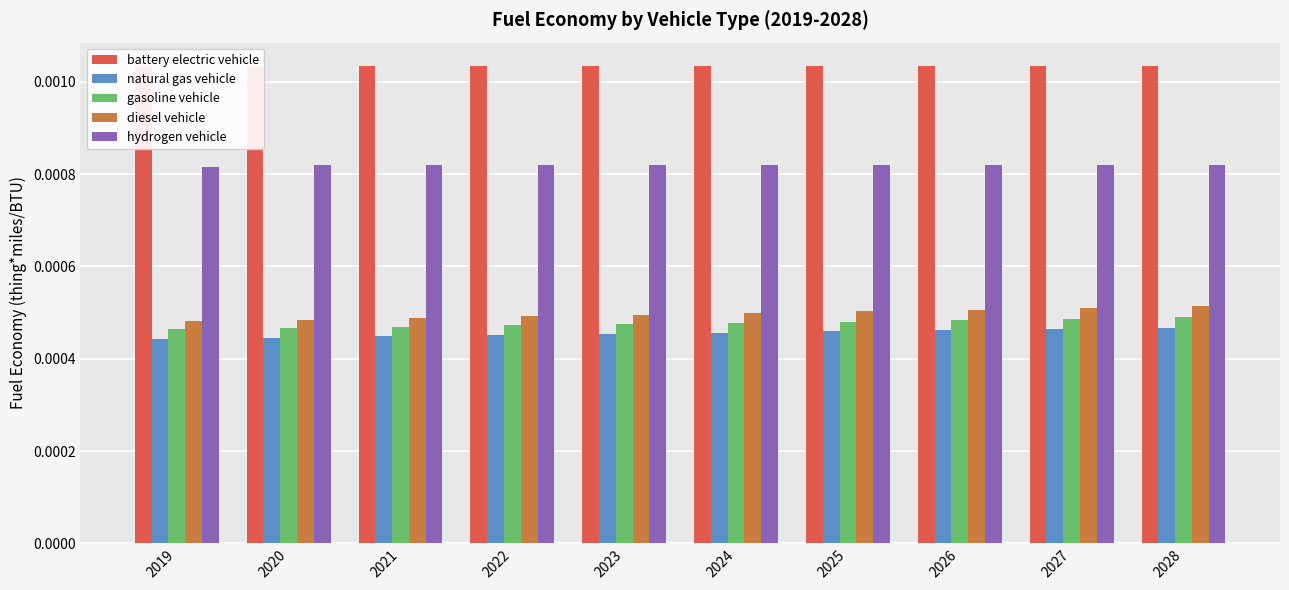

Is it true that battery electric vehicle equals 0.0 at 2020?

True